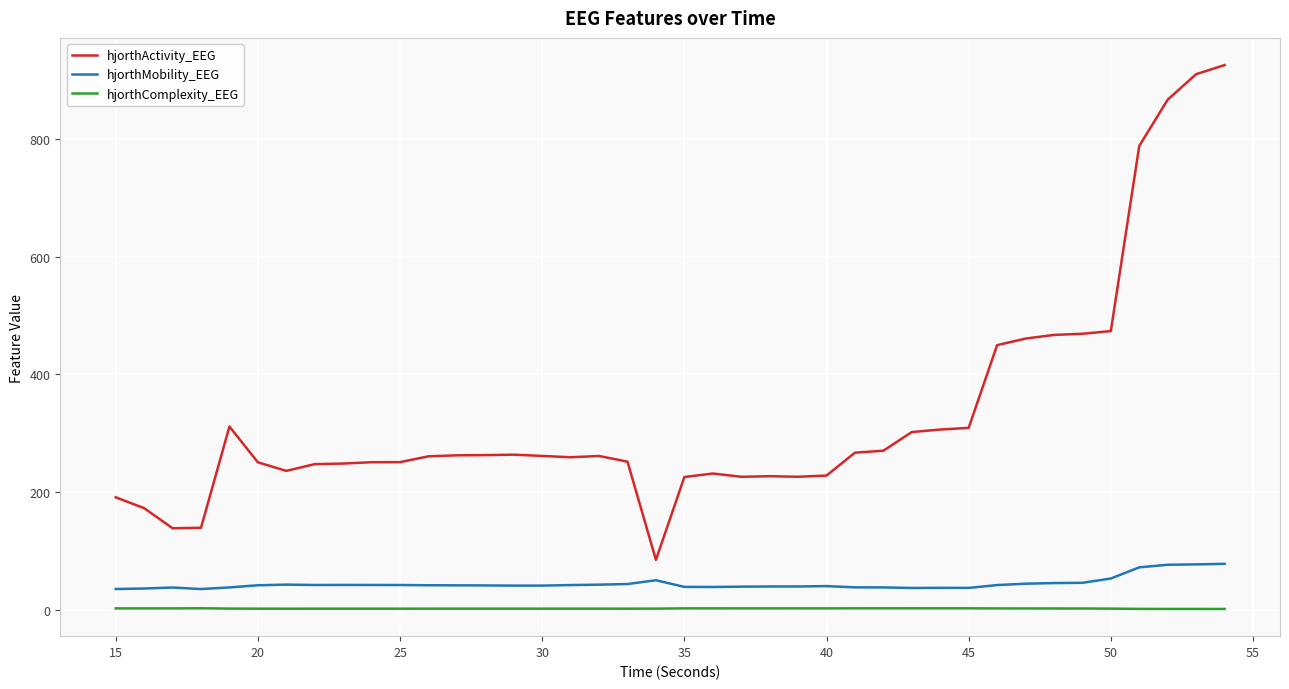

True or false: hjorthMobility_EEG and hjorthComplexity_EEG intersect in this chart.

False